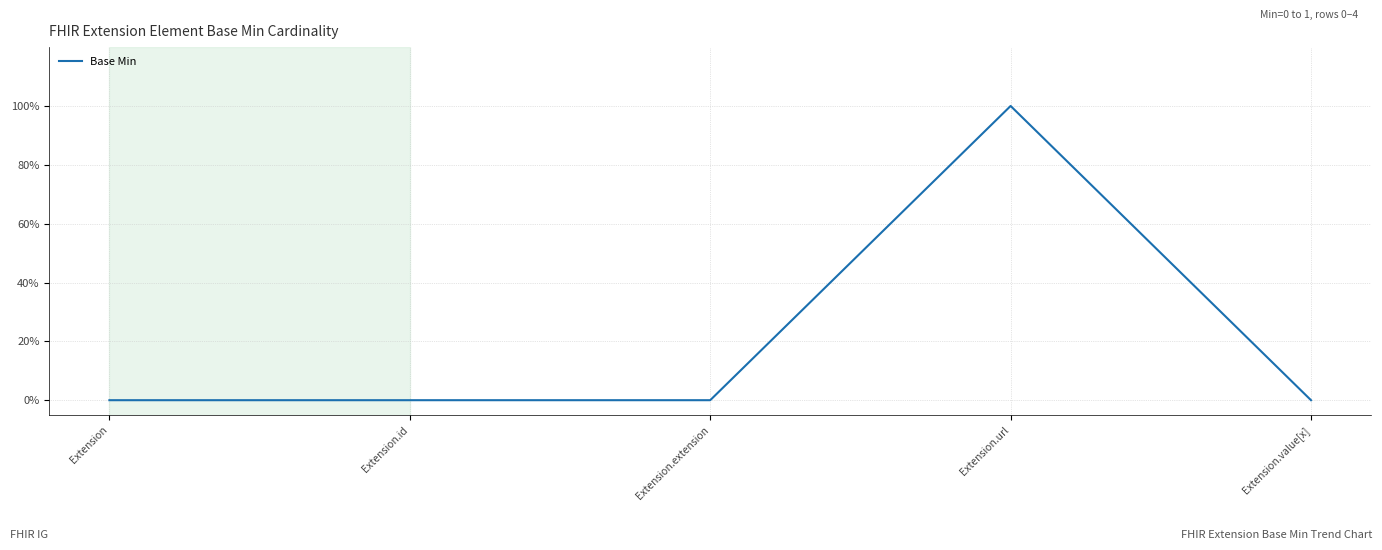

What position from the left is Extension.value[x]?

5